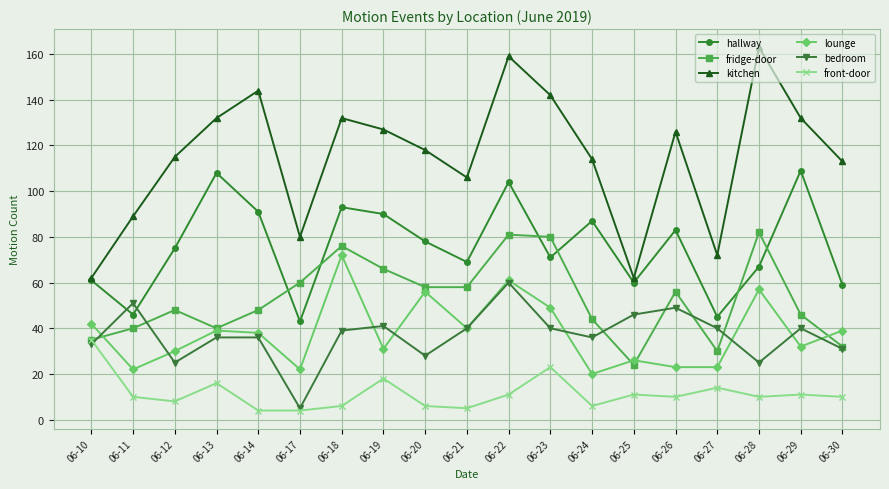

Reading right to left, transcribe all the data shown in this chart.

hallway: 59	109	67	45	83	60	87	71	104	69	78	90	93	43	91	108	75	46	61
fridge-door: 32	46	82	30	56	24	44	80	81	58	58	66	76	60	48	40	48	40	35
kitchen: 113	132	163	72	126	62	114	142	159	106	118	127	132	80	144	132	115	89	62
lounge: 39	32	57	23	23	26	20	49	61	40	56	31	72	22	38	39	30	22	42
bedroom: 31	40	25	40	49	46	36	40	60	40	28	41	39	5	36	36	25	51	33
front-door: 10	11	10	14	10	11	6	23	11	5	6	18	6	4	4	16	8	10	35